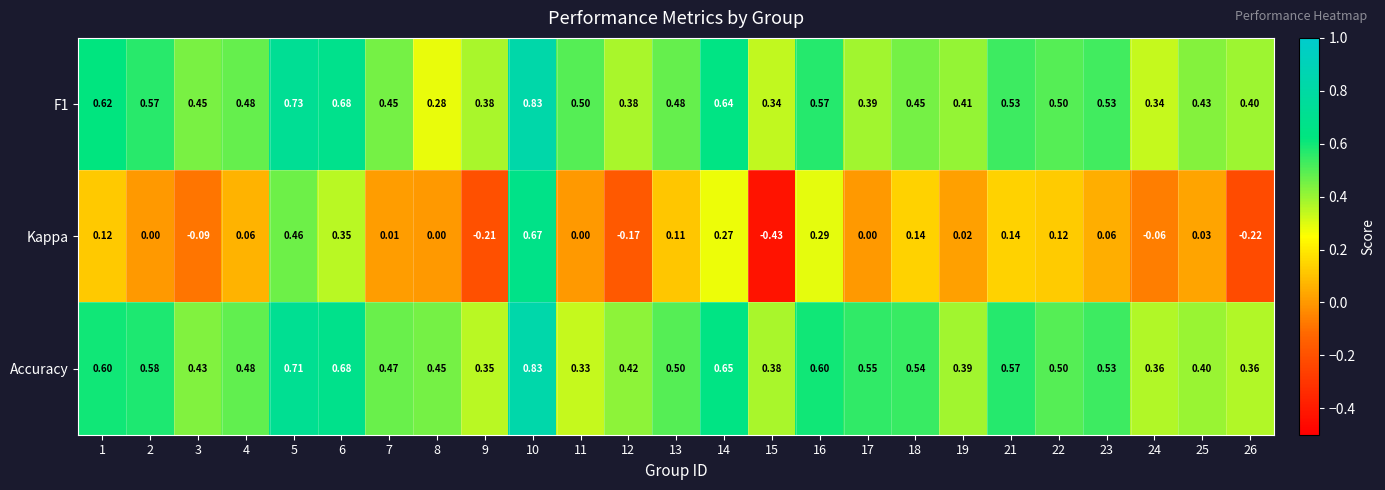

Which series has the largest total across all categories?

Accuracy